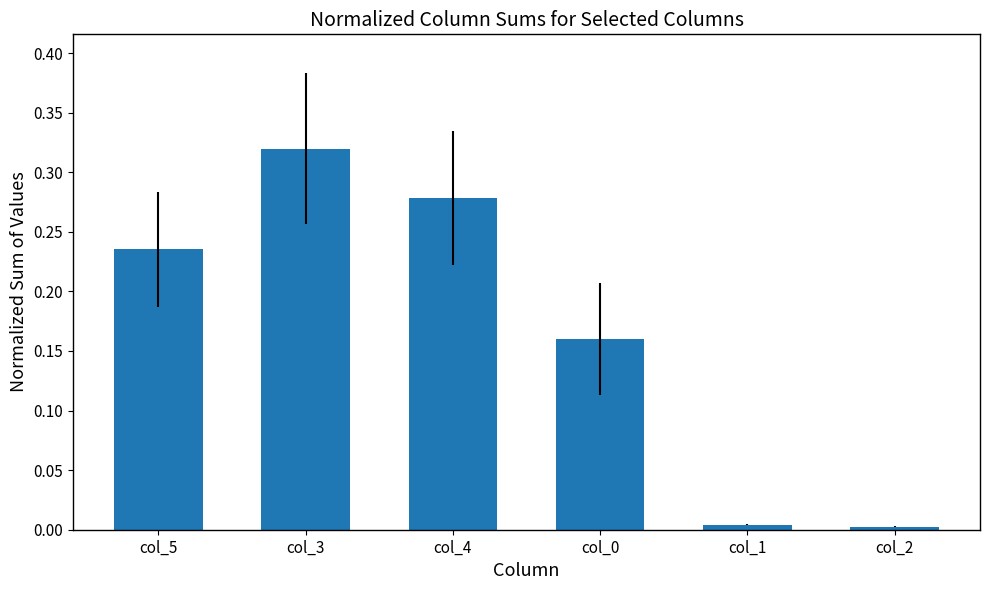

What position from the left is col_5?

1